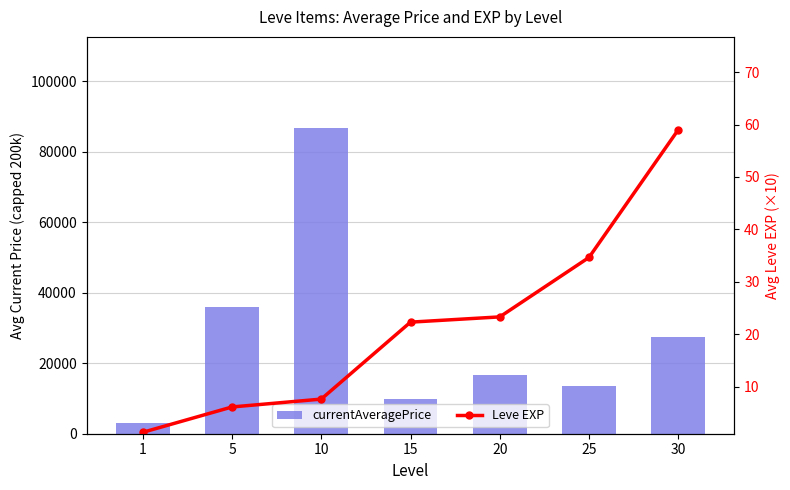

What is the difference between the highest and lowest values at 1?

3130.0